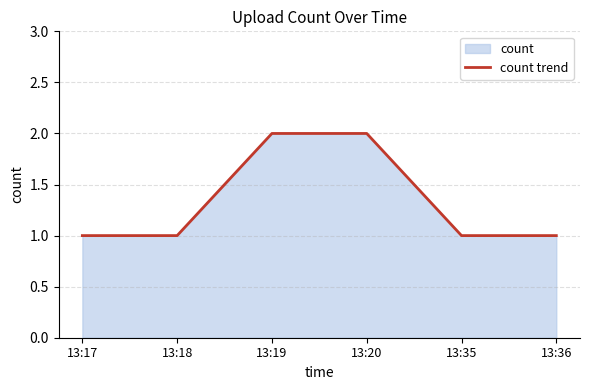

Approximately how many times larger is the value at 13:35 compared to 13:18?

1.0